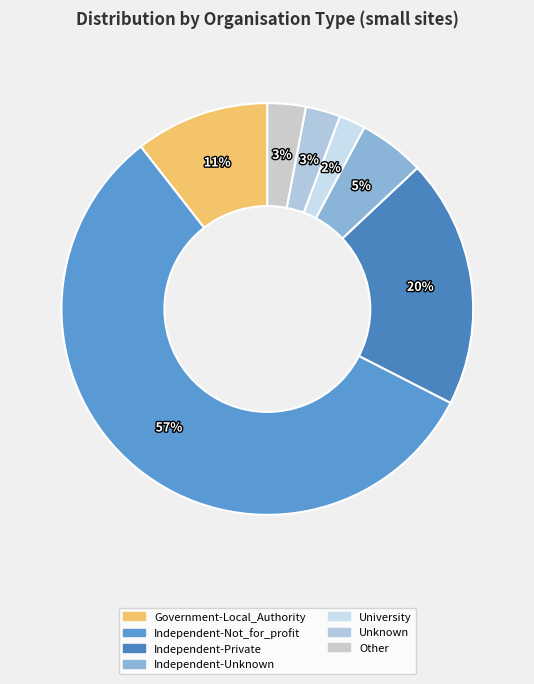

How many slices are in this pie chart?

7